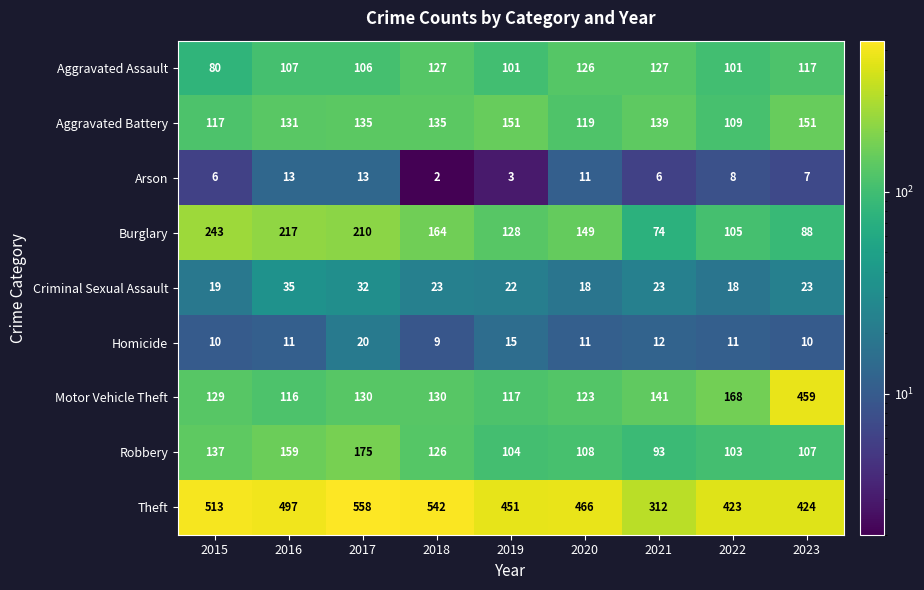

How many data points does each series have?

9